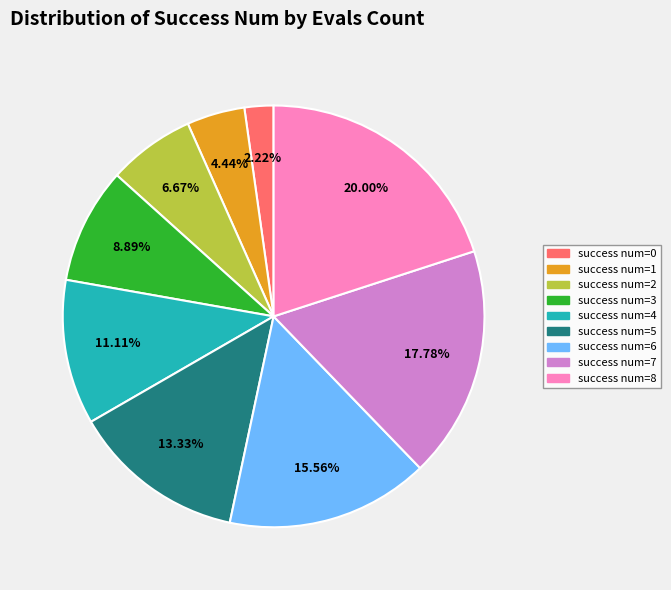

Is the sum of success num=3 and success num=5 greater than half?

No